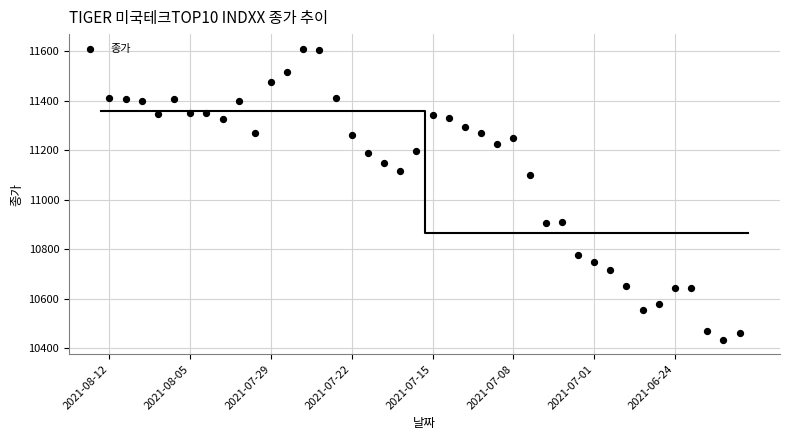

What Y value in the scatter plot is closest to 11022?

11100